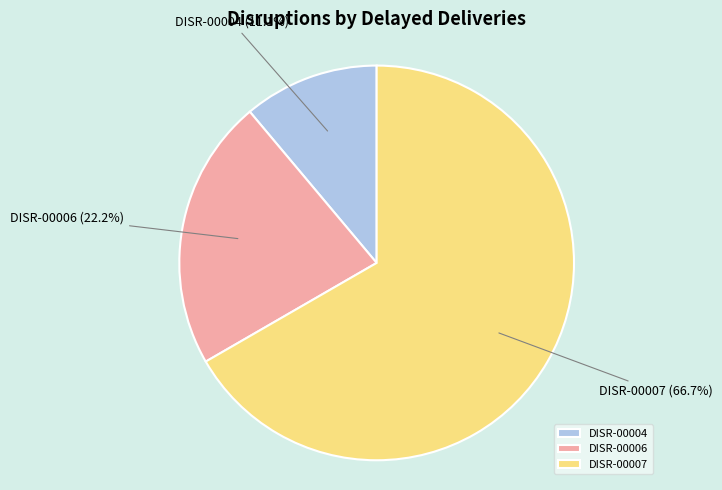

What percentage is NOT represented by DISR-00004?

88.9%